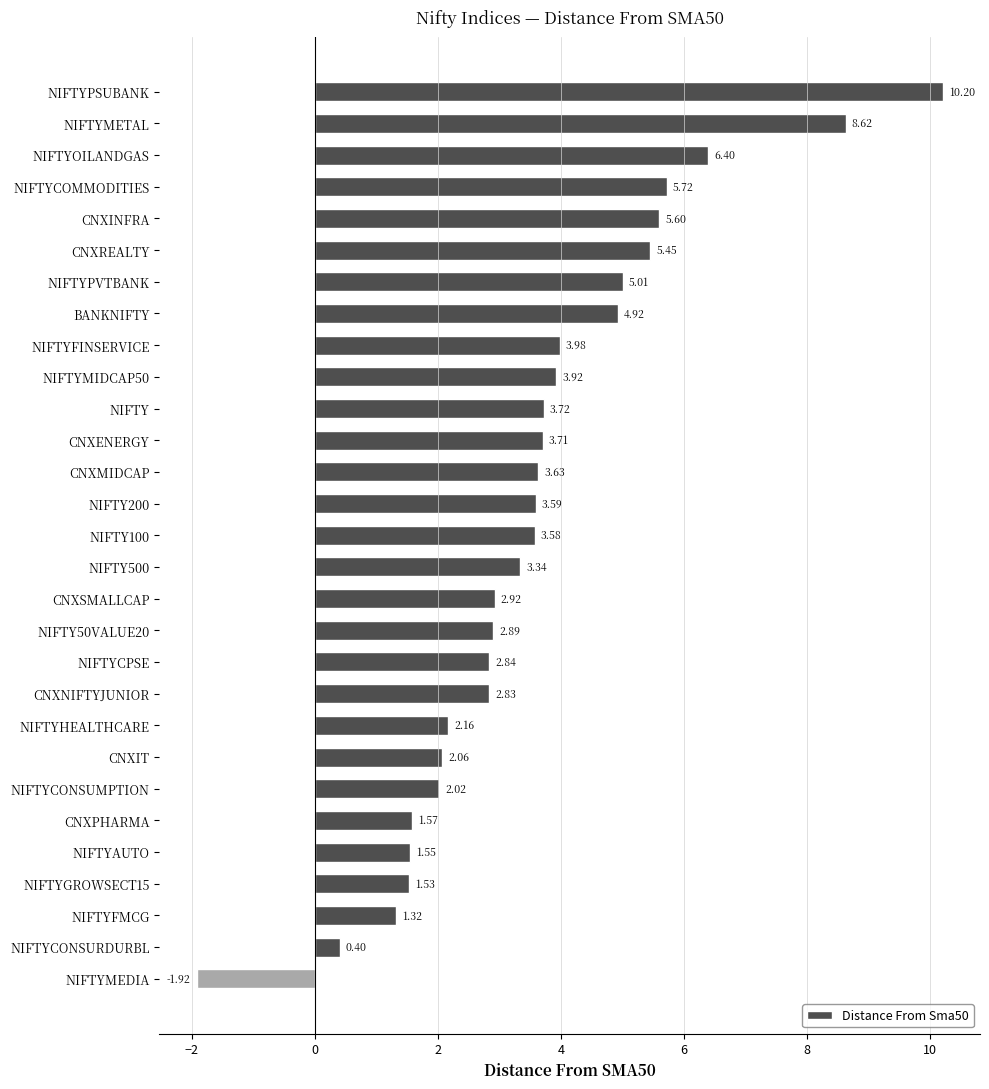

List the labels in order of value, largest first.

NIFTYPSUBANK, NIFTYMETAL, NIFTYOILANDGAS, NIFTYCOMMODITIES, CNXINFRA, CNXREALTY, NIFTYPVTBANK, BANKNIFTY, NIFTYFINSERVICE, NIFTYMIDCAP50, NIFTY, CNXENERGY, CNXMIDCAP, NIFTY200, NIFTY100, NIFTY500, CNXSMALLCAP, NIFTY50VALUE20, NIFTYCPSE, CNXNIFTYJUNIOR, NIFTYHEALTHCARE, CNXIT, NIFTYCONSUMPTION, CNXPHARMA, NIFTYAUTO, NIFTYGROWSECT15, NIFTYFMCG, NIFTYCONSURDURBL, NIFTYMEDIA